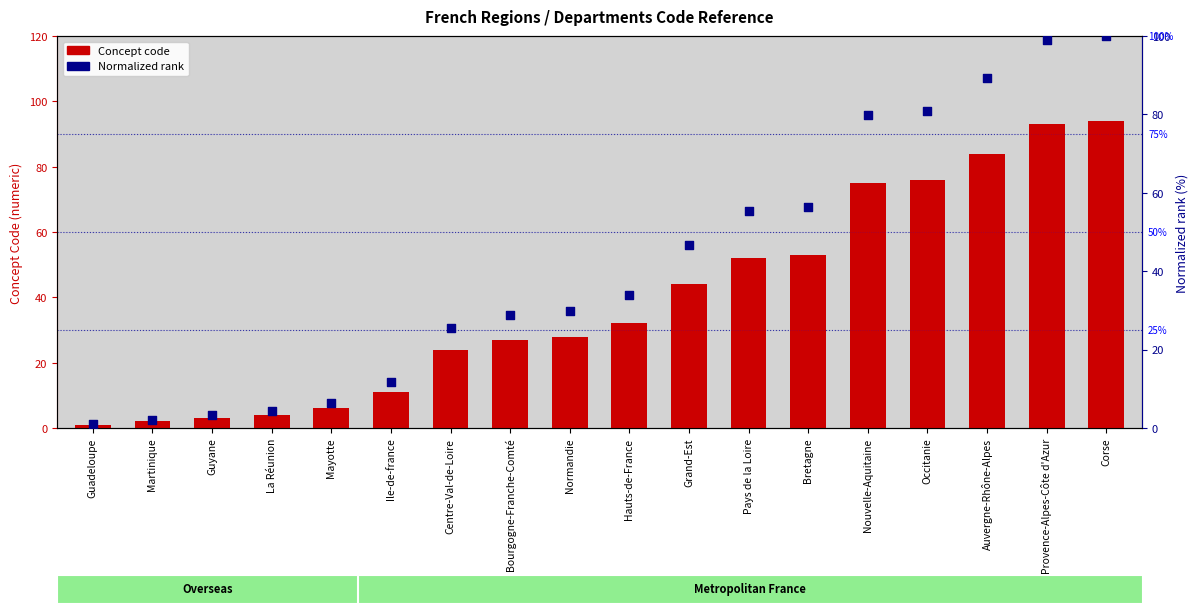

Which series contains the lowest Y value?

Concept code